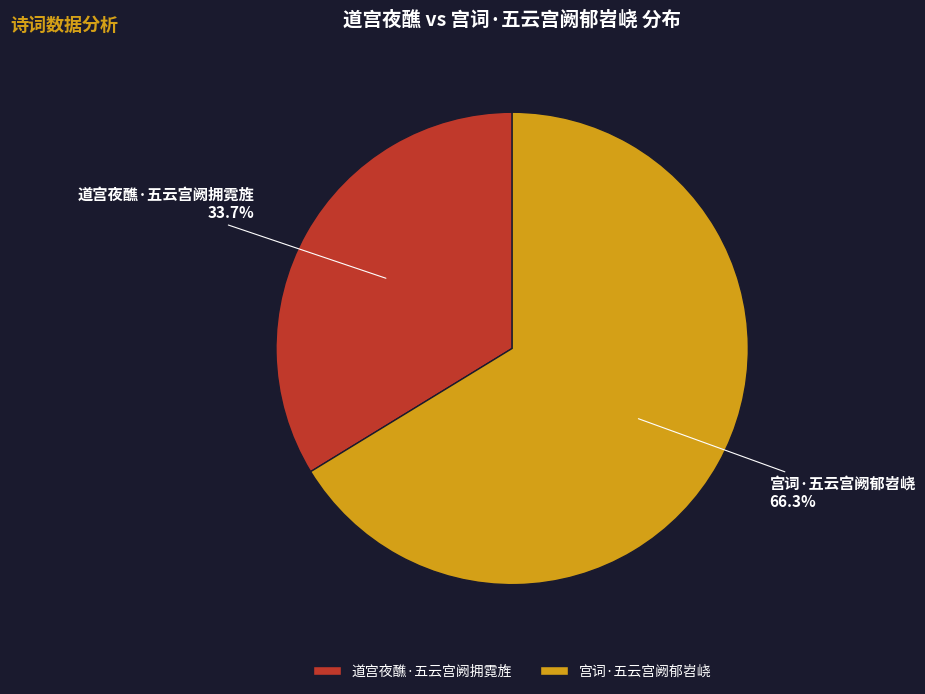

How many slices are in this pie chart?

2